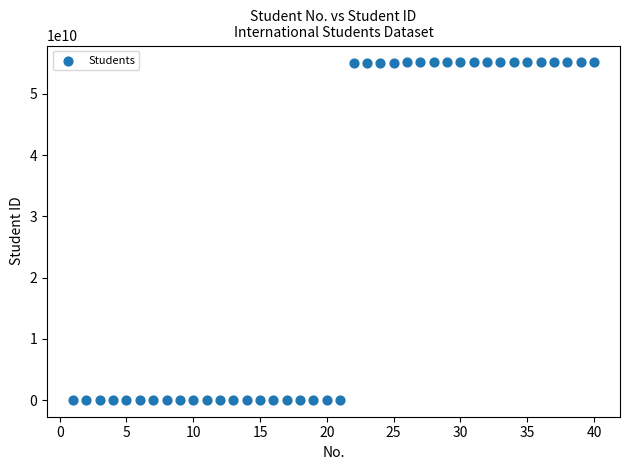

What is the range of X values (max minus min)?

39